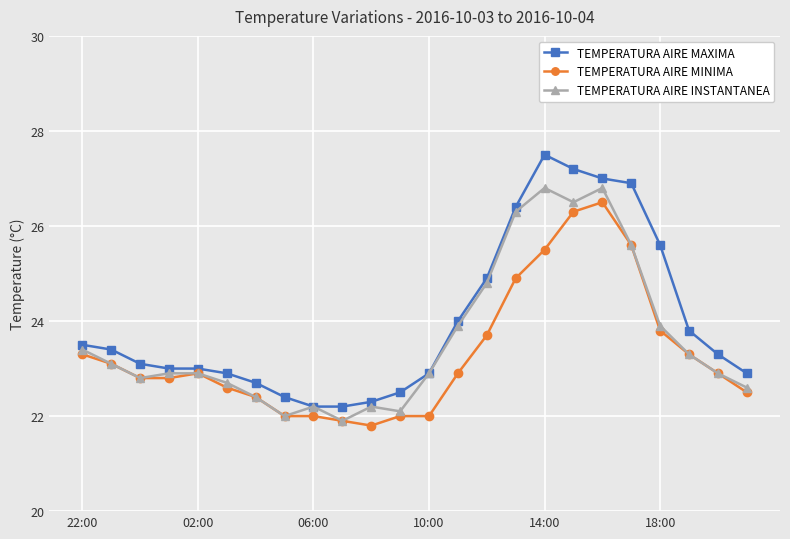

True or false: TEMPERATURA AIRE MAXIMA has more than 0 points higher than both neighbors.

True